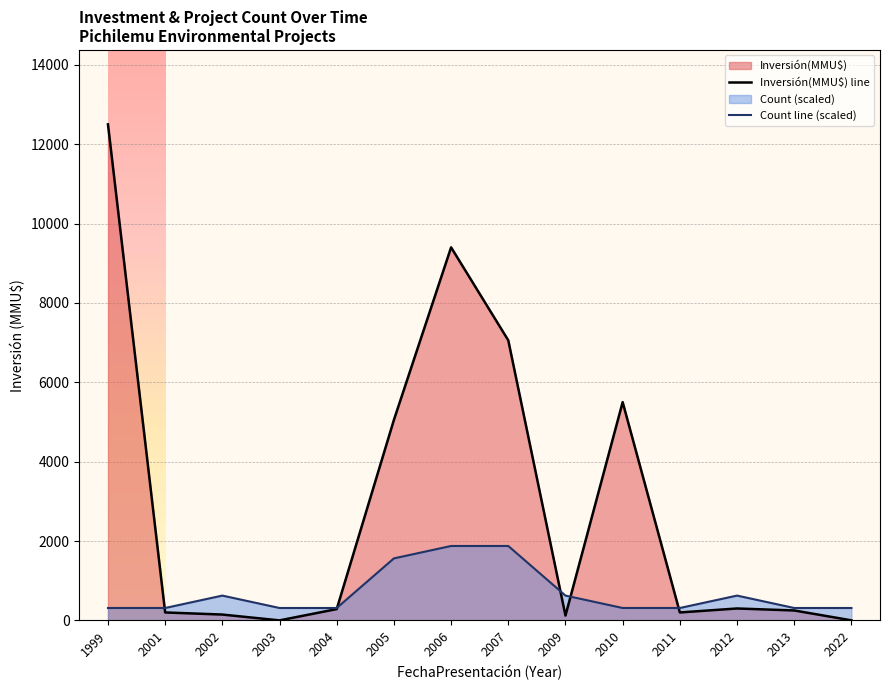

True or false: Inversión(MMU$) line has more than 0 points higher than both neighbors.

True